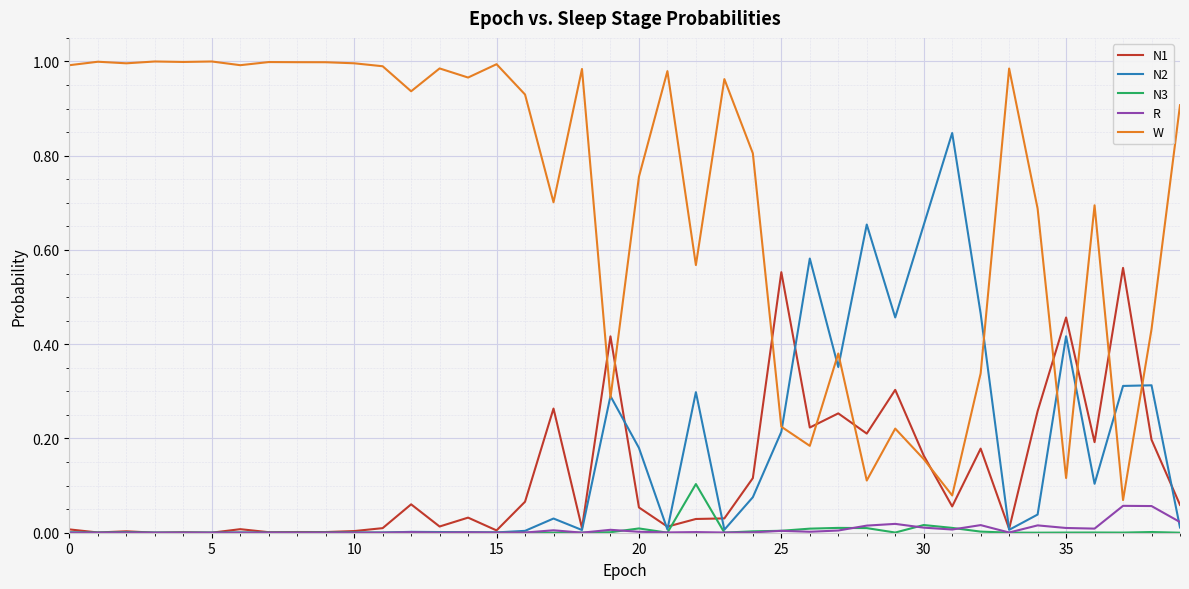

Which series has the largest total across all categories?

W